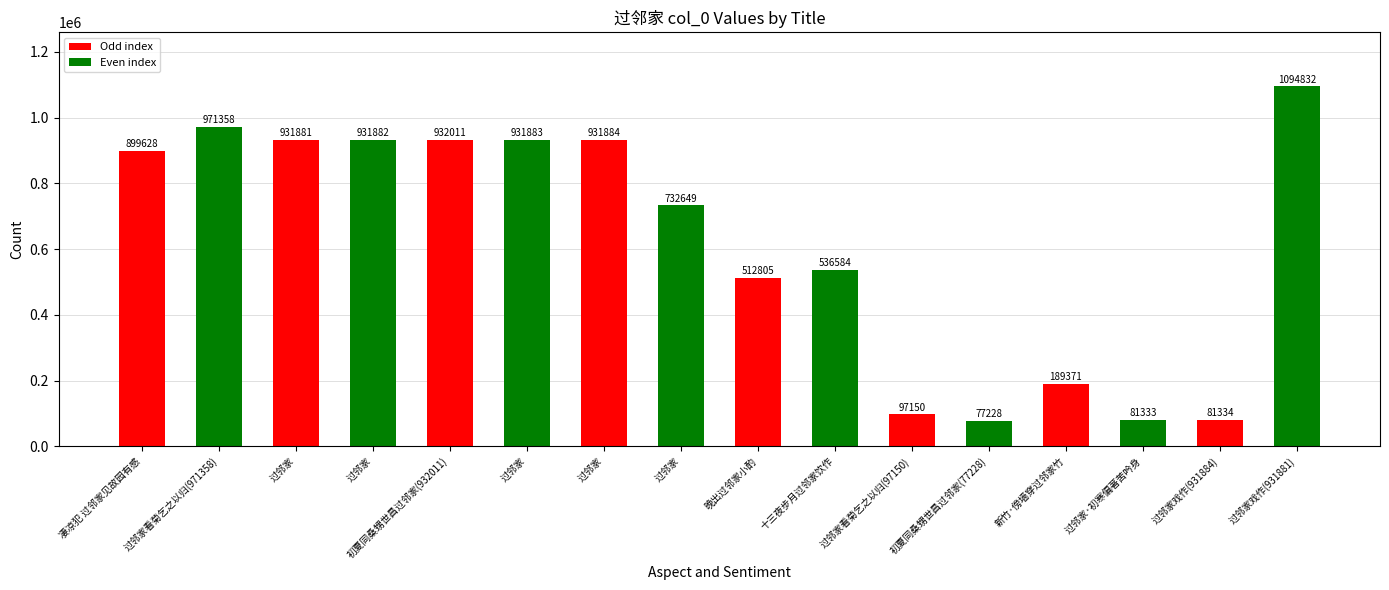

What is the difference between the maximum and minimum values?

1017604